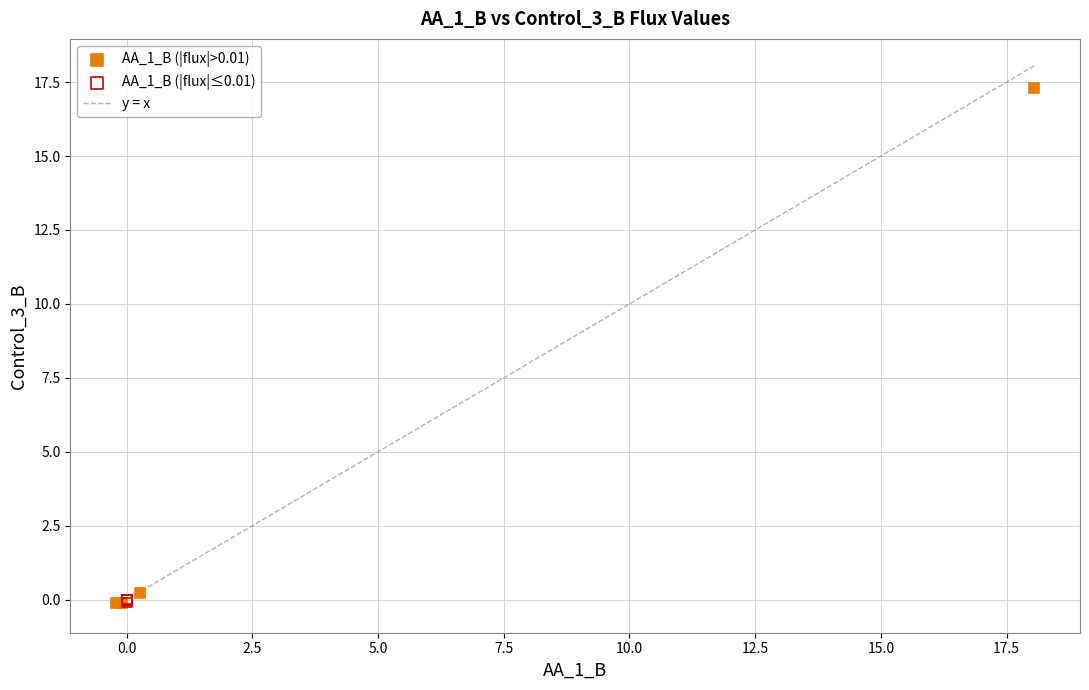

Which series has the widest spread of Y values?

AA_1_B (|flux|>0.01)